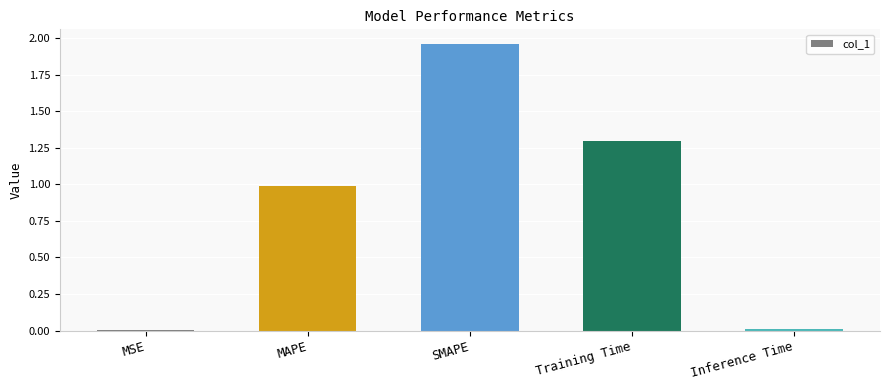

Count the number of categories in the chart.

5